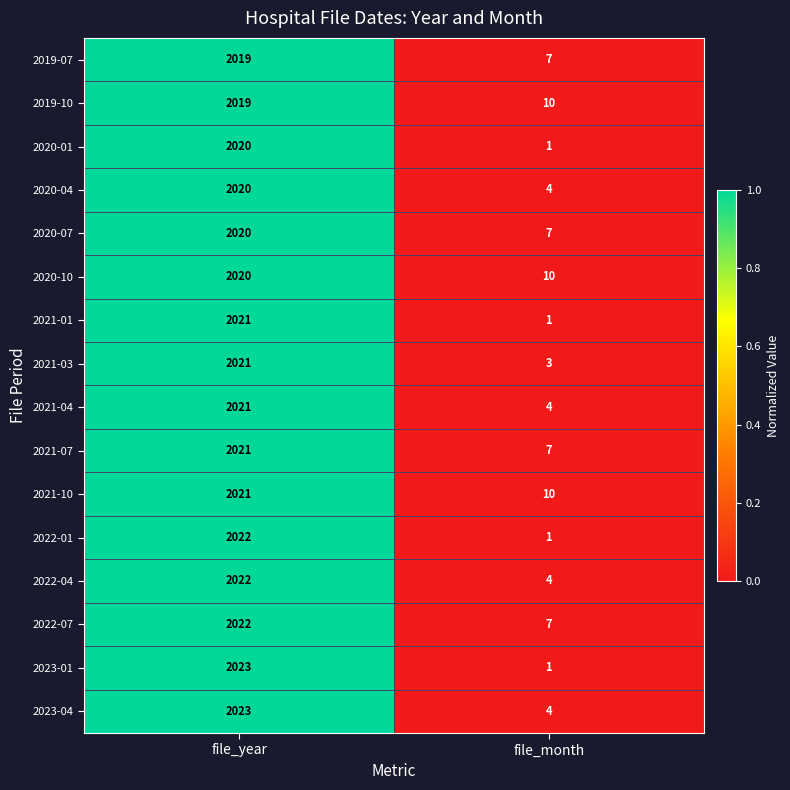

Which series changed the most between file_year and file_month?

2023-01